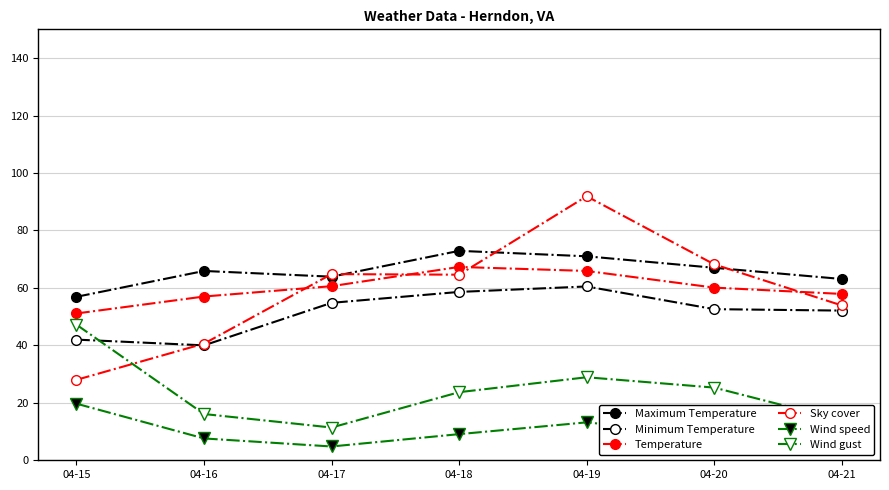

The value of Maximum Temperature at 04-15 is 56.9. True or false?

True